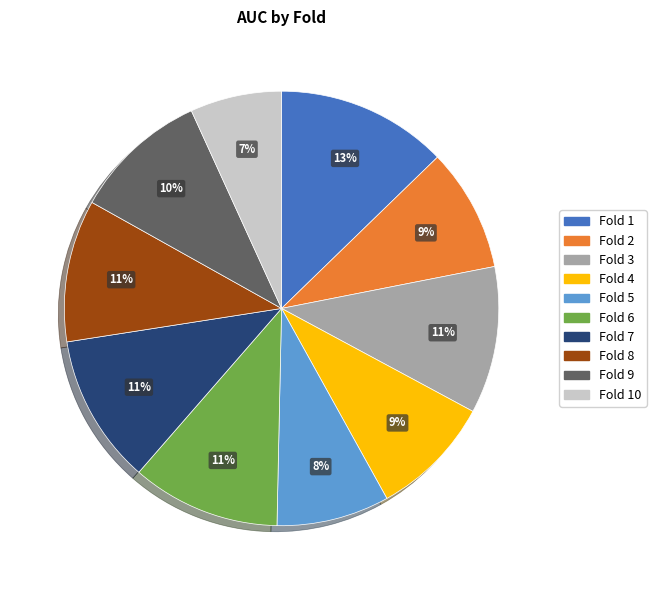

Is there any slice that represents more than half of the pie?

No